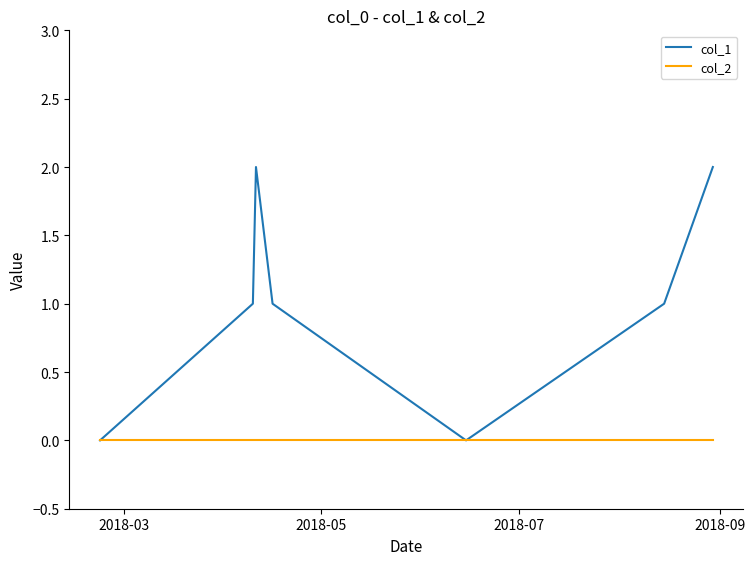

Which series has the largest range (max minus min)?

col_1